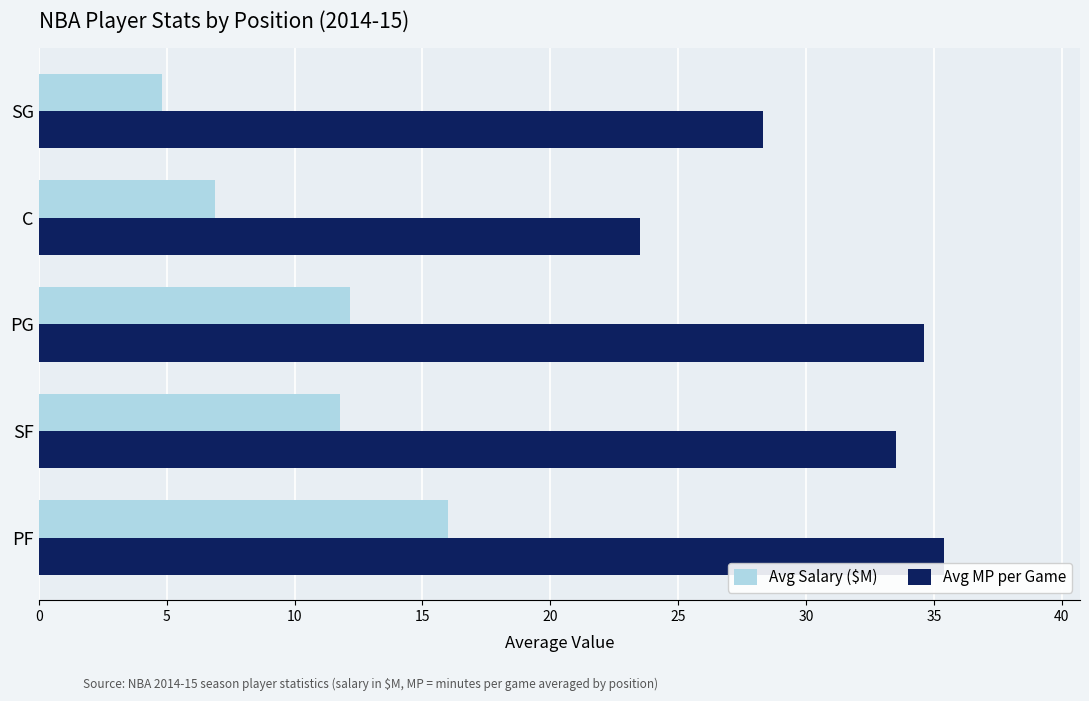

Which series has the largest total across all categories?

Avg MP per Game